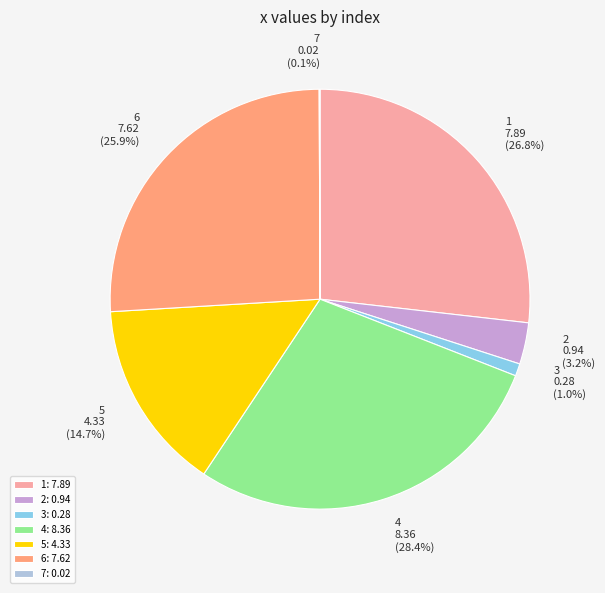

To the nearest percent, what portion does 6 represent?

26%